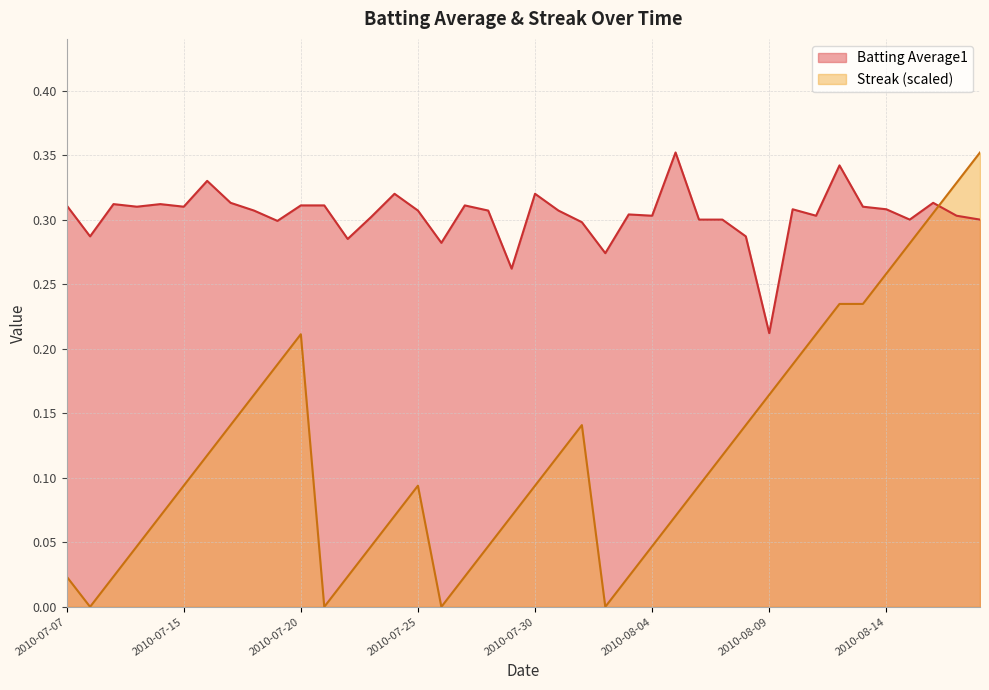

At which label does Streak reach its minimum?

2010-07-08